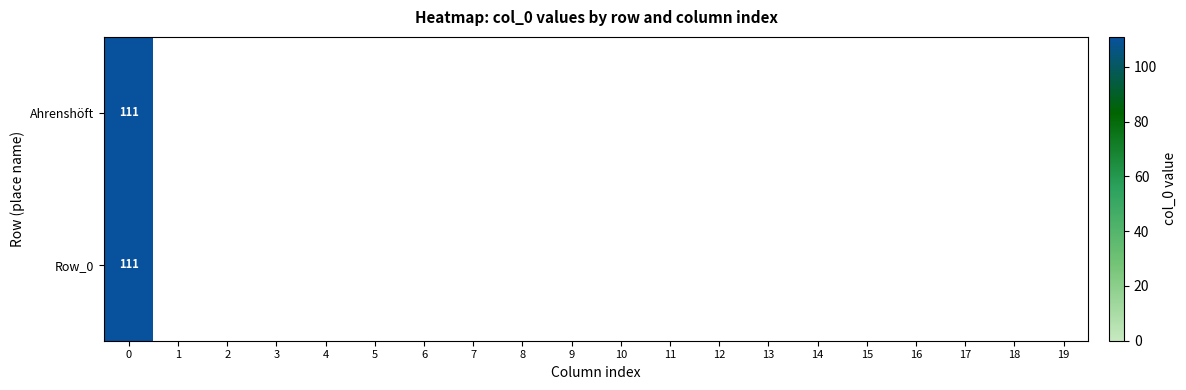

Is it true that Row_0 equals -73 at 17?

False